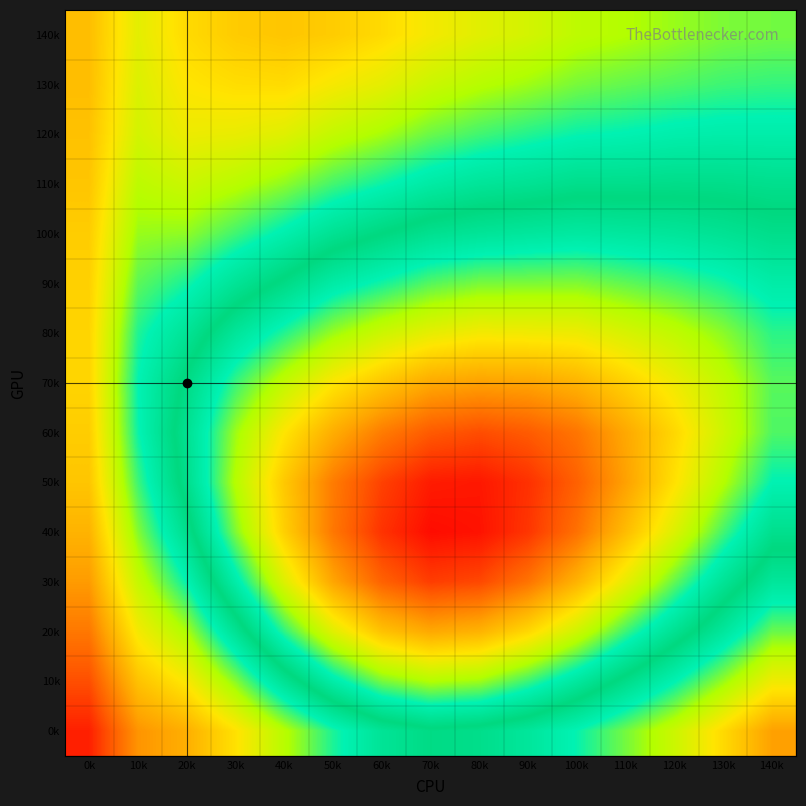

Reading left to right, what are all the values shown in this chart?

140k: 0k=0.9	10k=0.8	20k=0.8	30k=0.8	40k=0.9	50k=0.8	60k=0.8	70k=0.8	80k=0.8	90k=0.8	100k=0.8	110k=0.8	120k=0.8	130k=0.8	140k=0.8
130k: 0k=0.9	10k=0.8	20k=0.8	30k=0.8	40k=0.8	50k=0.8	60k=0.8	70k=0.8	80k=0.8	90k=0.8	100k=0.8	110k=0.8	120k=0.8	130k=0.8	140k=0.8
120k: 0k=0.9	10k=0.8	20k=0.8	30k=0.8	40k=0.8	50k=0.8	60k=0.8	70k=0.8	80k=0.8	90k=0.8	100k=0.8	110k=0.8	120k=0.8	130k=0.8	140k=0.8
110k: 0k=0.9	10k=0.8	20k=0.8	30k=0.8	40k=0.8	50k=0.8	60k=0.8	70k=0.8	80k=0.8	90k=0.8	100k=0.8	110k=0.8	120k=0.8	130k=0.8	140k=0.8
100k: 0k=0.8	10k=0.8	20k=0.8	30k=0.8	40k=0.8	50k=0.8	60k=0.8	70k=0.8	80k=0.8	90k=0.8	100k=0.8	110k=0.8	120k=0.8	130k=0.8	140k=0.8
90k: 0k=0.8	10k=0.8	20k=0.8	30k=0.8	40k=0.8	50k=0.8	60k=0.7	70k=0.7	80k=0.7	90k=0.7	100k=0.7	110k=0.7	120k=0.7	130k=0.7	140k=0.8
80k: 0k=0.8	10k=0.8	20k=0.8	30k=0.8	40k=0.7	50k=0.7	60k=0.7	70k=0.7	80k=0.7	90k=0.7	100k=0.7	110k=0.7	120k=0.7	130k=0.7	140k=0.7
70k: 0k=0.8	10k=0.8	20k=0.8	30k=0.7	40k=0.7	50k=0.7	60k=0.7	70k=0.7	80k=0.7	90k=0.7	100k=0.7	110k=0.7	120k=0.7	130k=0.7	140k=0.7
60k: 0k=0.8	10k=0.8	20k=0.8	30k=0.7	40k=0.7	50k=0.7	60k=0.7	70k=0.7	80k=0.7	90k=0.7	100k=0.7	110k=0.7	120k=0.7	130k=0.7	140k=0.7
50k: 0k=0.9	10k=0.8	20k=0.8	30k=0.7	40k=0.7	50k=0.7	60k=0.6	70k=0.6	80k=0.6	90k=0.6	100k=0.7	110k=0.7	120k=0.7	130k=0.7	140k=0.7
40k: 0k=0.9	10k=0.8	20k=0.8	30k=0.7	40k=0.7	50k=0.7	60k=0.6	70k=0.6	80k=0.6	90k=0.6	100k=0.7	110k=0.7	120k=0.7	130k=0.7	140k=0.8
30k: 0k=0.9	10k=0.8	20k=0.8	30k=0.8	40k=0.7	50k=0.7	60k=0.7	70k=0.6	80k=0.6	90k=0.7	100k=0.7	110k=0.7	120k=0.7	130k=0.8	140k=0.8
20k: 0k=0.9	10k=0.8	20k=0.8	30k=0.8	40k=0.7	50k=0.7	60k=0.7	70k=0.7	80k=0.7	90k=0.7	100k=0.7	110k=0.7	120k=0.8	130k=0.8	140k=0.8
10k: 0k=0.9	10k=0.9	20k=0.8	30k=0.8	40k=0.8	50k=0.8	60k=0.7	70k=0.7	80k=0.7	90k=0.7	100k=0.8	110k=0.8	120k=0.8	130k=0.8	140k=0.8
0k: 0k=0.9	10k=0.9	20k=0.9	30k=0.8	40k=0.8	50k=0.8	60k=0.8	70k=0.8	80k=0.8	90k=0.8	100k=0.8	110k=0.8	120k=0.8	130k=0.8	140k=0.9